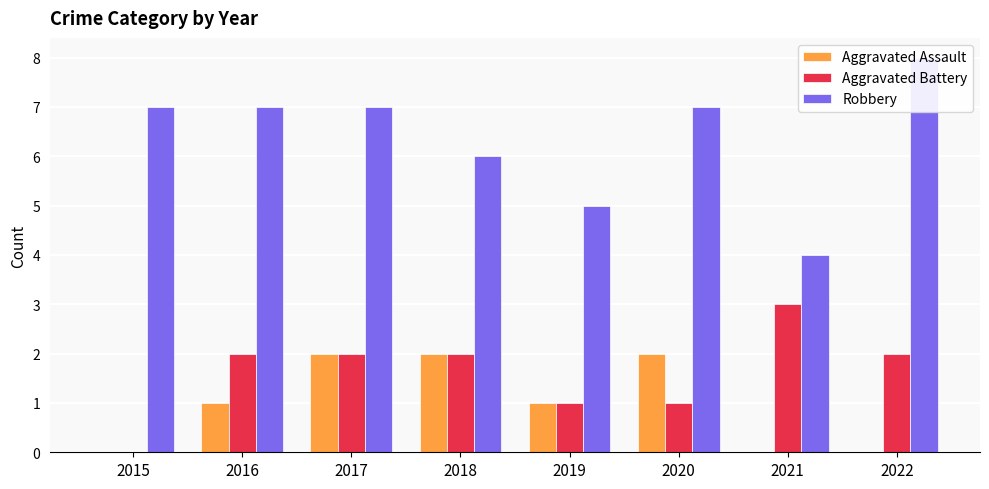

What is the approximate value of Aggravated Battery at 2021?

3